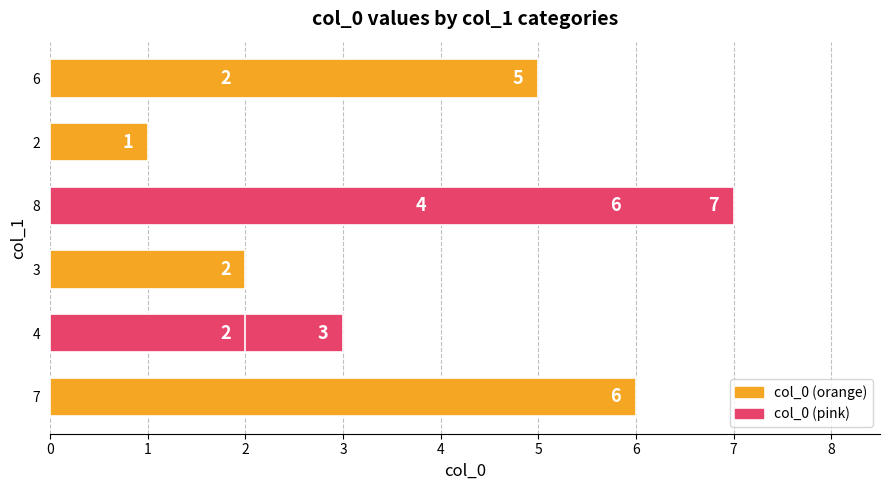

Count the values in the range 2 to 6.

8